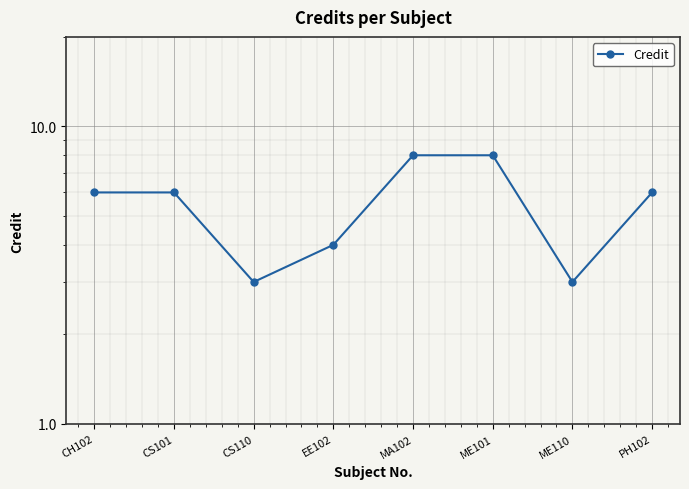

Which label corresponds to the largest value in the chart?

MA102